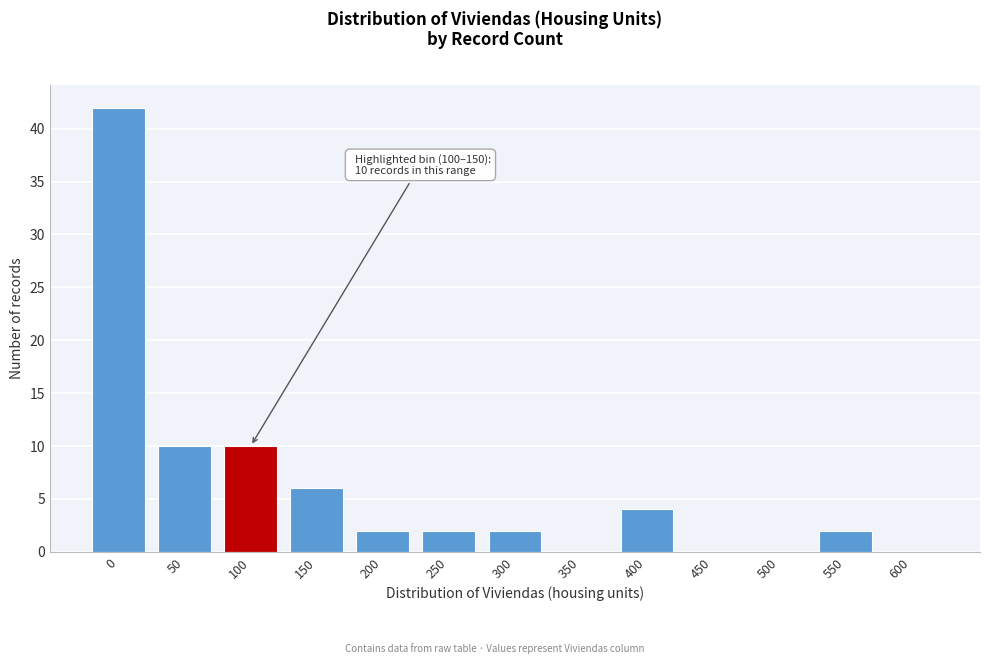

Reading left to right, what are all the values shown in this chart?

0=42	50=10	100=10	150=6	200=2	250=2	300=2	350=0	400=4	450=0	500=0	550=2	600=0